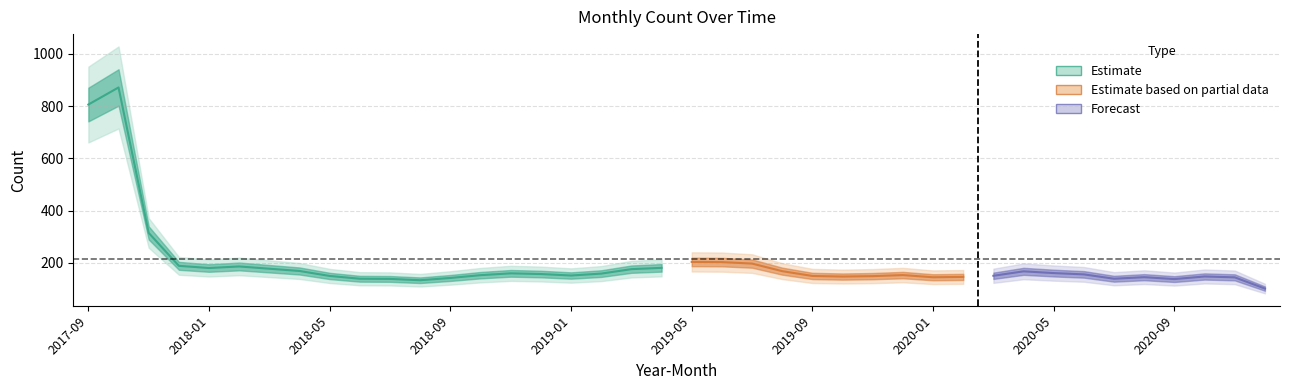

Which has a higher value, 2019-11 or 2017-11?

2017-11